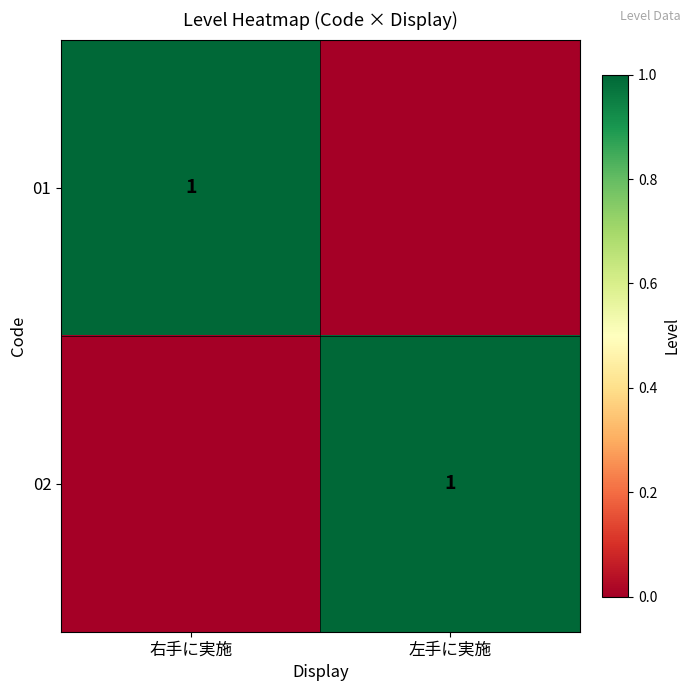

Is it true that 02 equals 1 at 左手に実施?

True